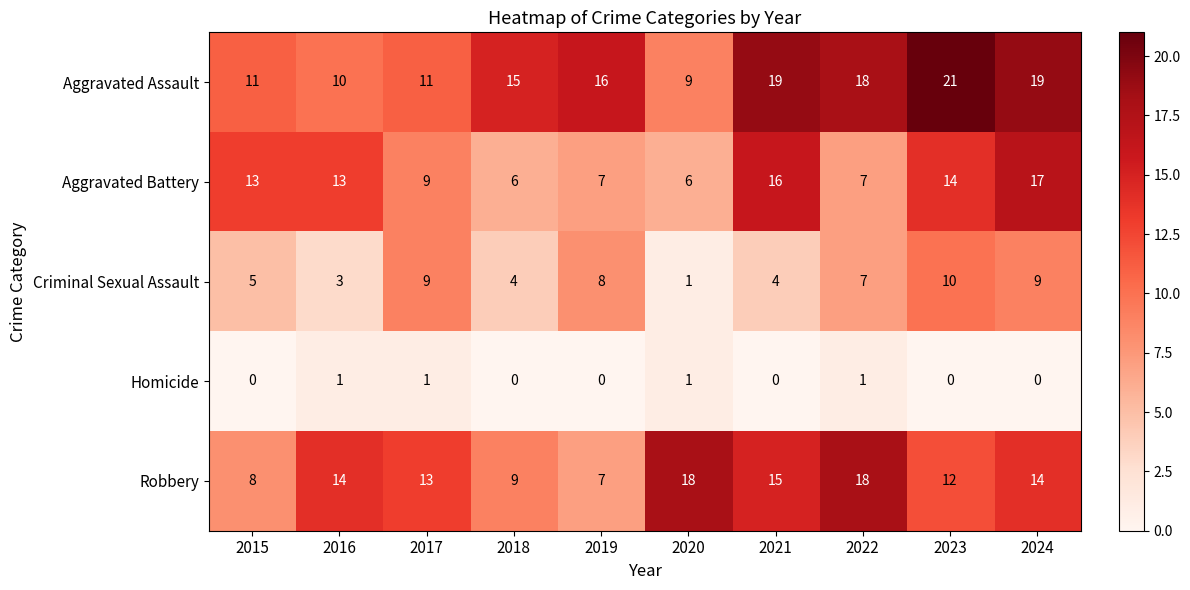

What is the maximum value shown in the chart?

21